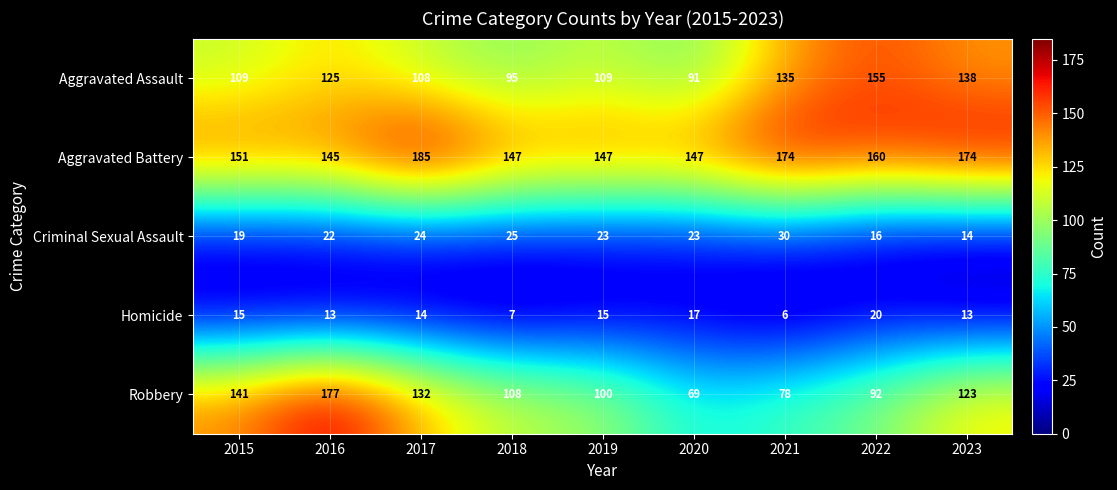

What is the difference between the highest and lowest values at 2016?

164